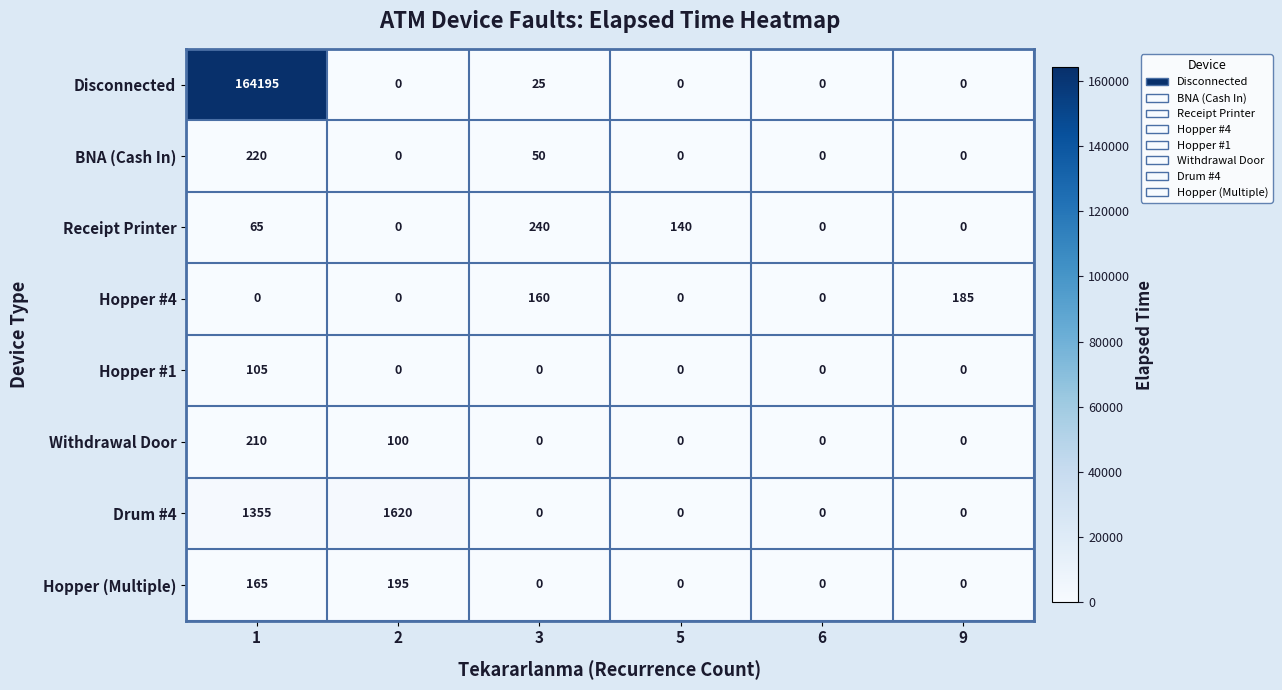

The value of Drum #4 at 5 is 1071. True or false?

False